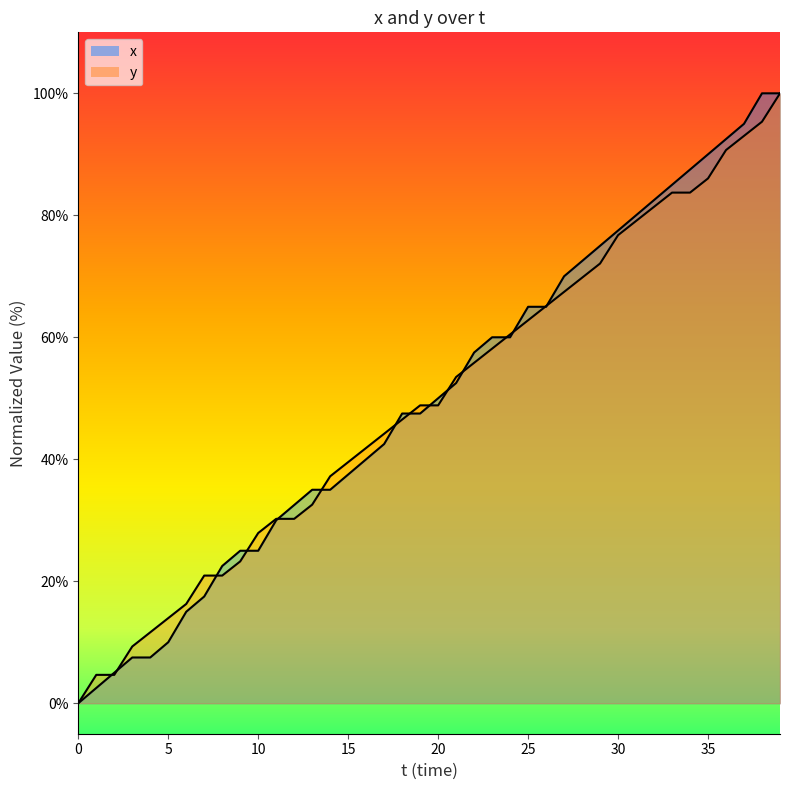

How many data points in x are less than 50?

20